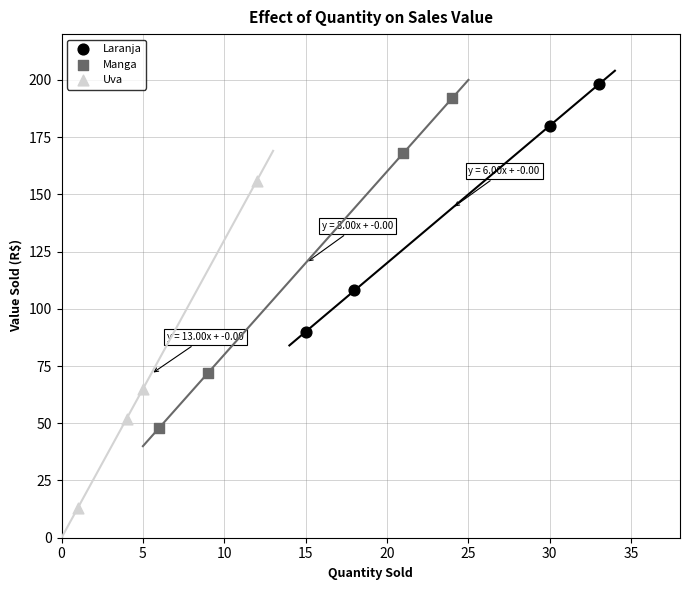

What are all the series names shown in the legend?

Laranja, Manga, Uva